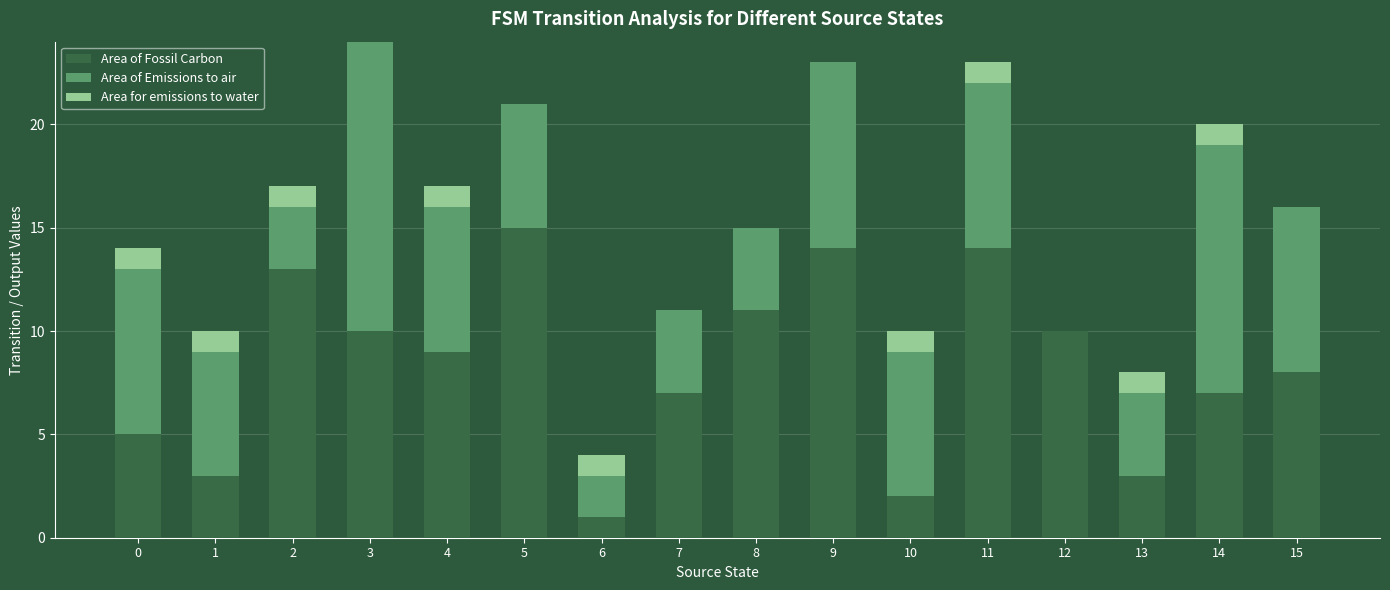

The Area of Fossil Carbon series shows 5 at 13. True or false?

False